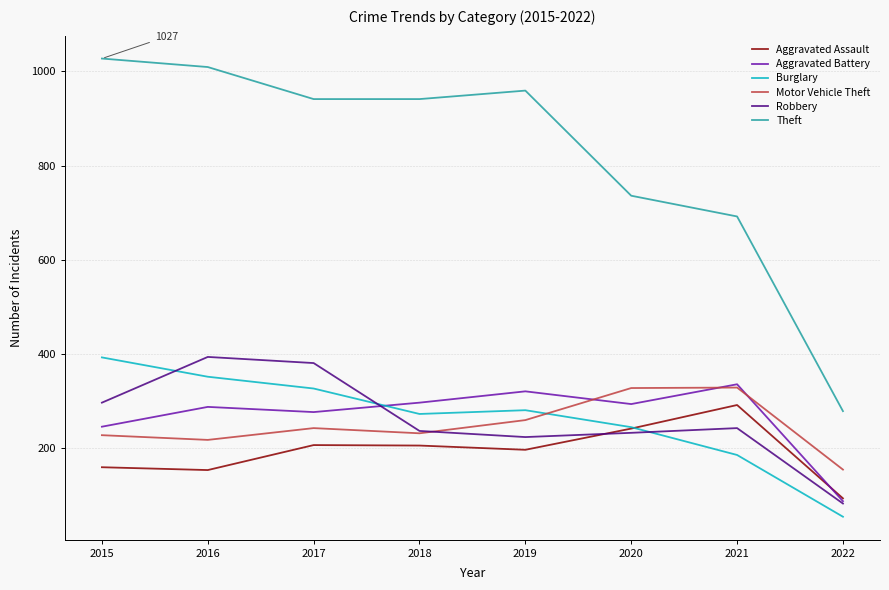

Does the chart have visible grid lines?

Yes